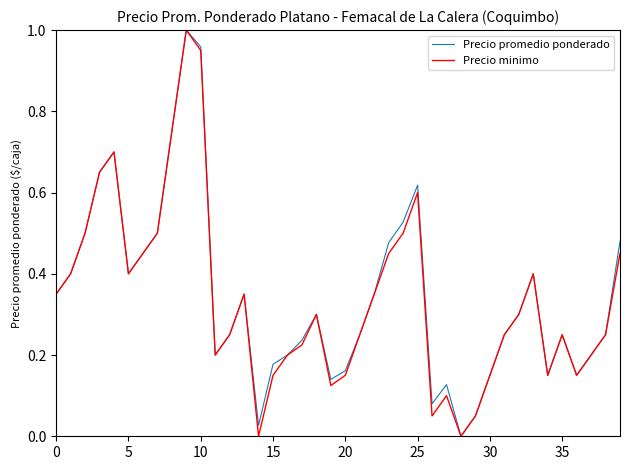

Is this an area chart (filled region under the line)?

No